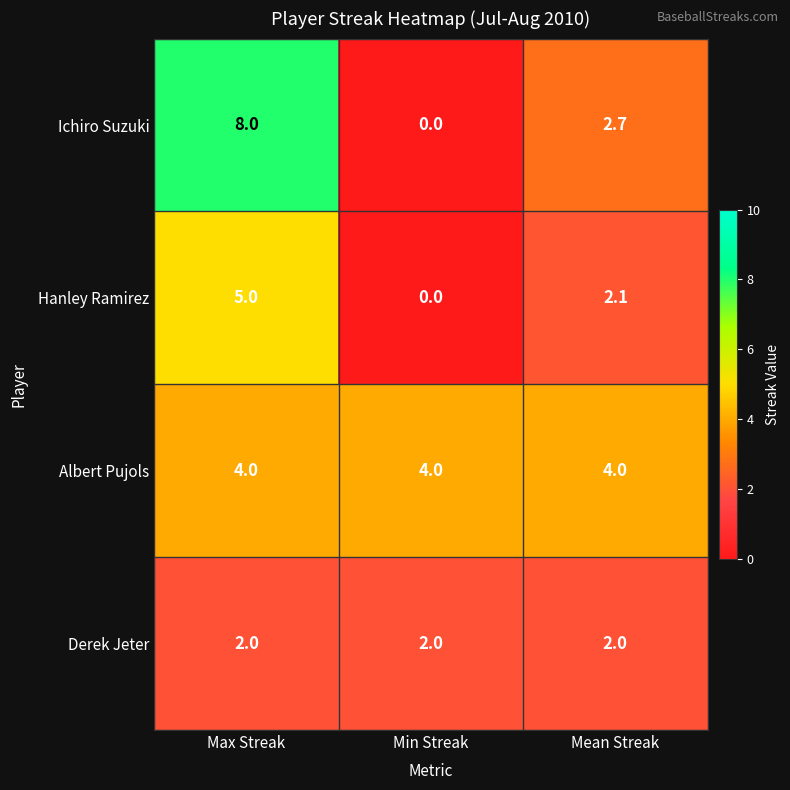

Reading left to right, extract all data points from this chart.

Ichiro Suzuki: 8.0	0.0	2.7
Hanley Ramirez: 5.0	0.0	2.1
Albert Pujols: 4.0	4.0	4.0
Derek Jeter: 2.0	2.0	2.0